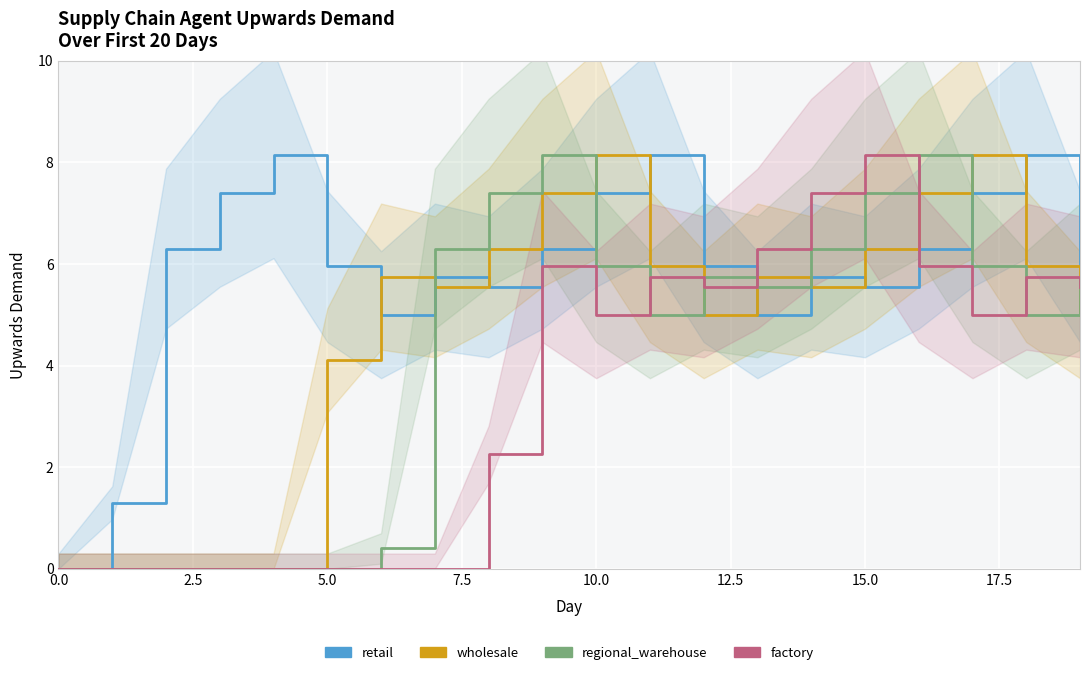

Where is the first local maximum for regional_warehouse?

9